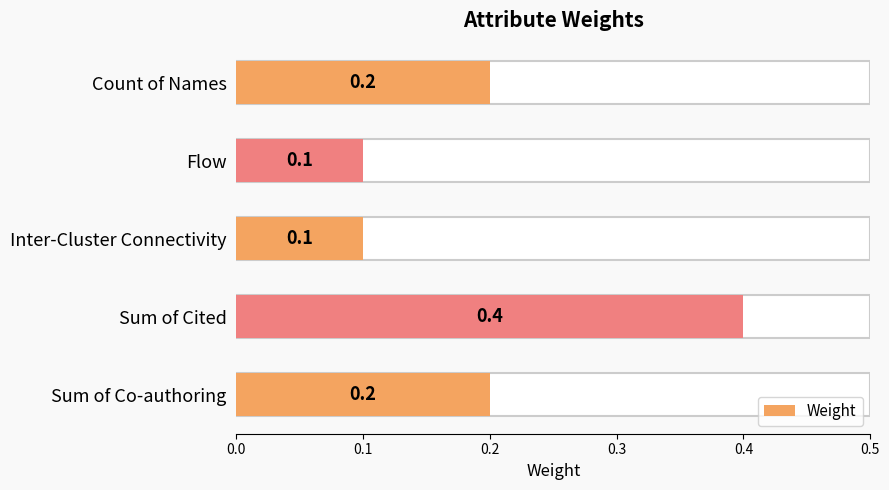

Between Inter-Cluster Connectivity and Flow, which is larger?

Inter-Cluster Connectivity